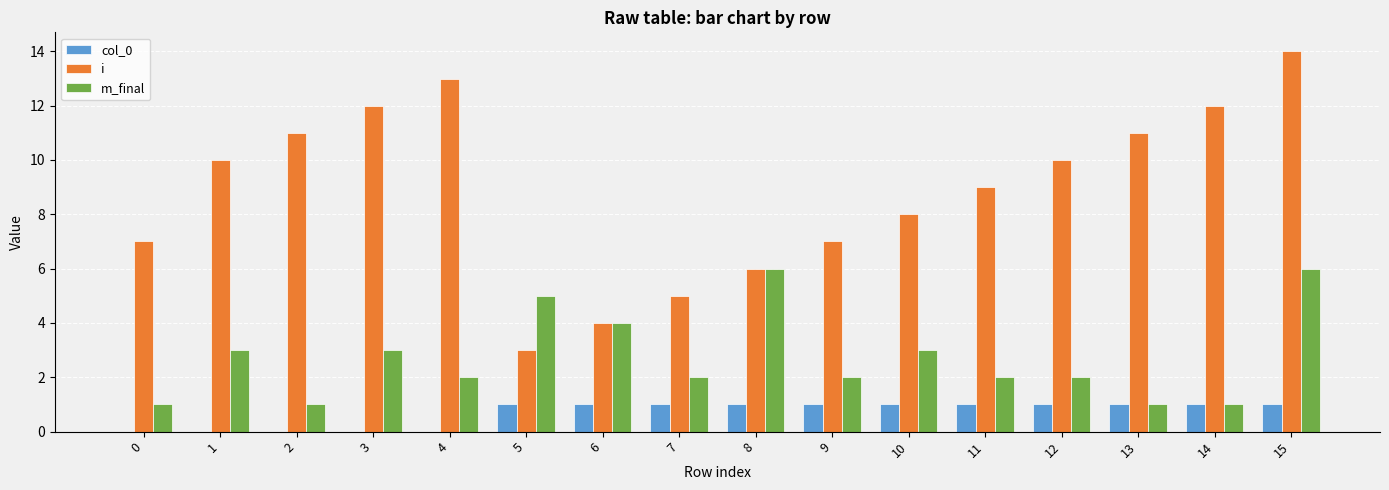

At which category does the chart reach its peak across all series?

15